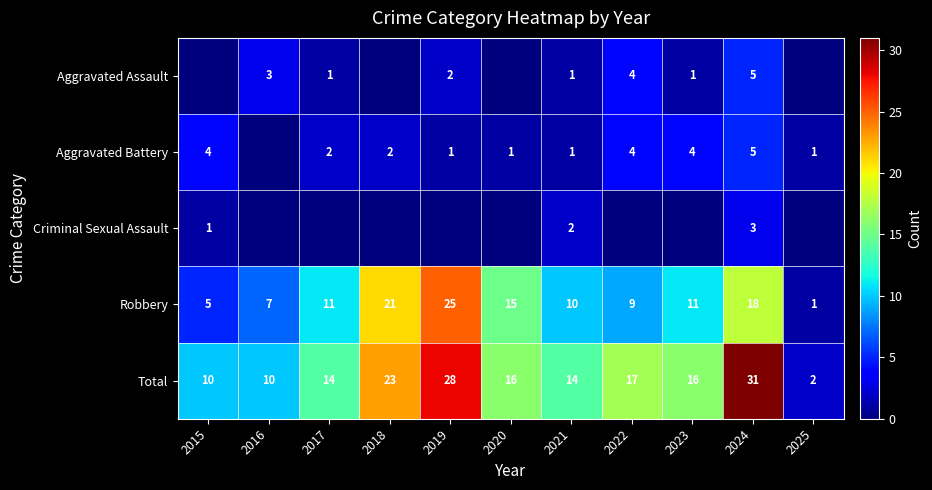

Which label corresponds to the smallest value in the chart?

2015